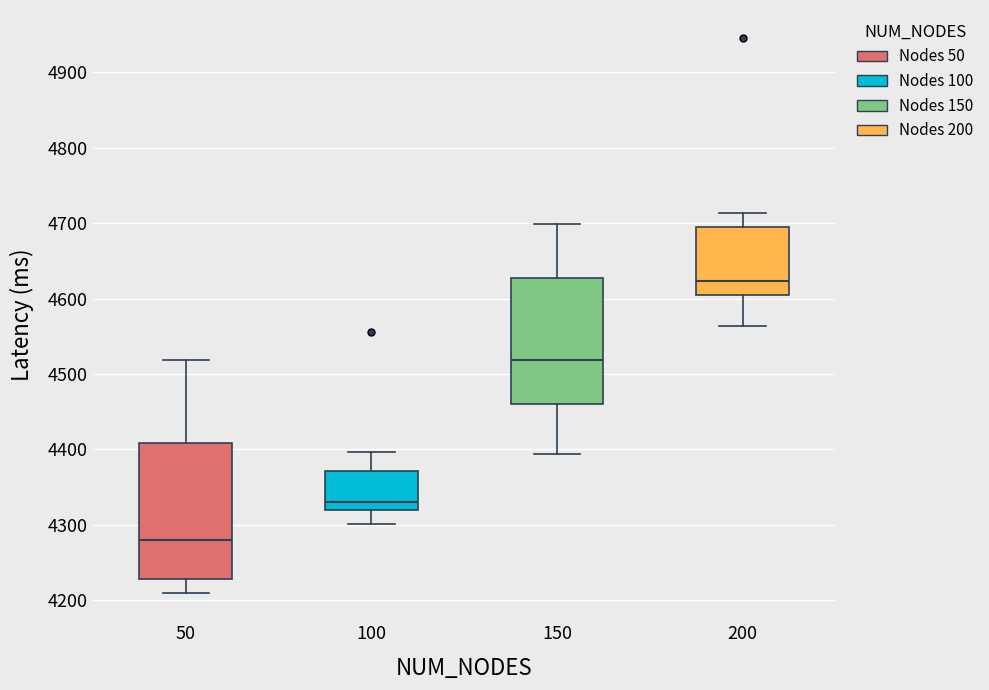

Reading left to right, read every box against the y-axis: the position of its median line, the range the box covers, and the ends of its whiskers. The values are not printed on the chart, so give them approximately, as read against the axis.

50: median 4280, box 4230 to 4410, whiskers 4210 to 4520
100: median 4330, box 4320 to 4370, whiskers 4300 to 4400
150: median 4520, box 4460 to 4630, whiskers 4390 to 4700
200: median 4620, box 4610 to 4700, whiskers 4560 to 4710